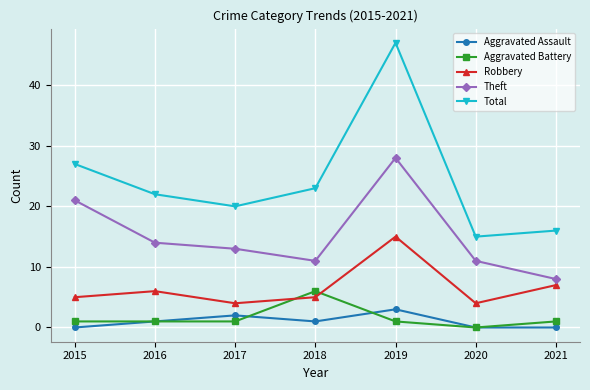

Count the Aggravated Assault values in the range 0 to 2.

6